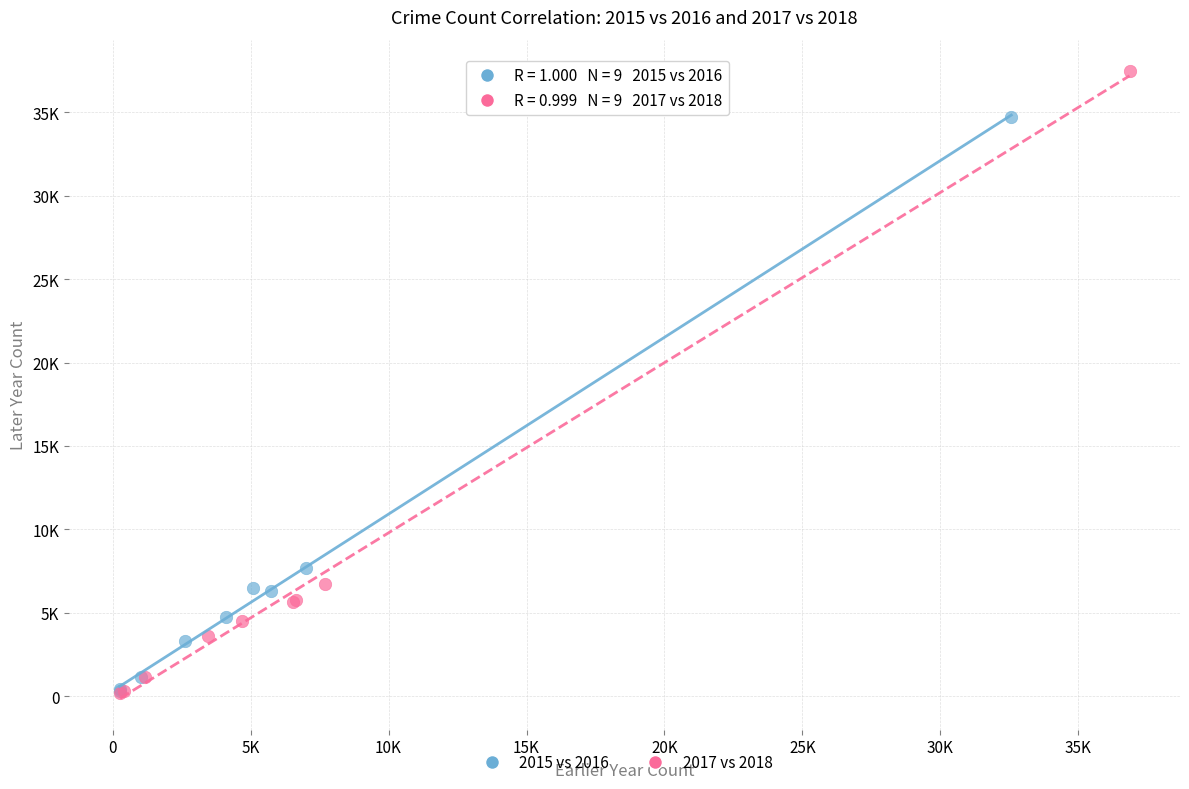

What are all the series names shown in the legend?

2015 vs 2016, 2017 vs 2018